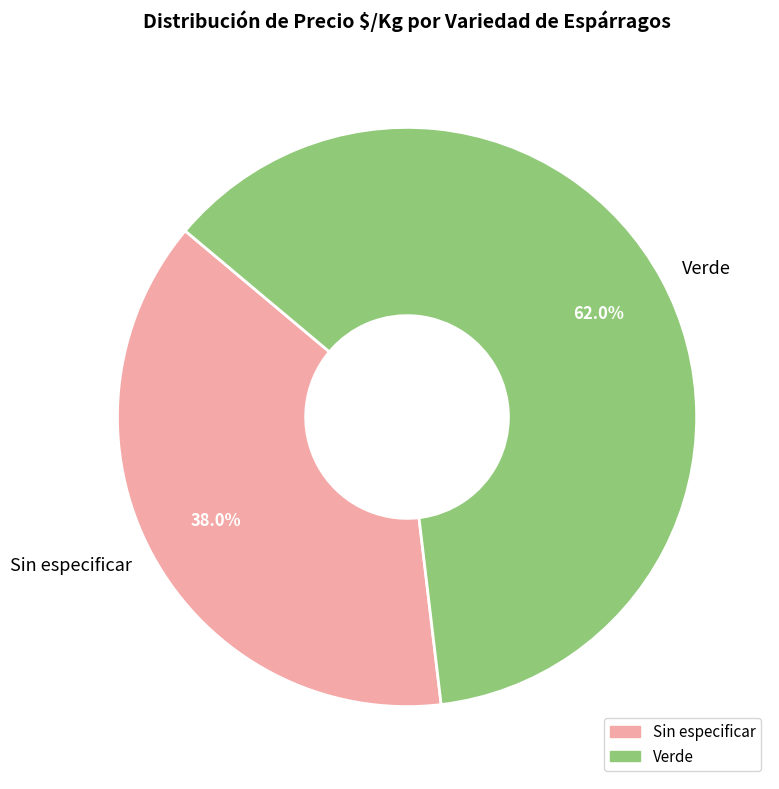

Approximately how many times larger is the value at Sin especificar compared to Verde?

0.6